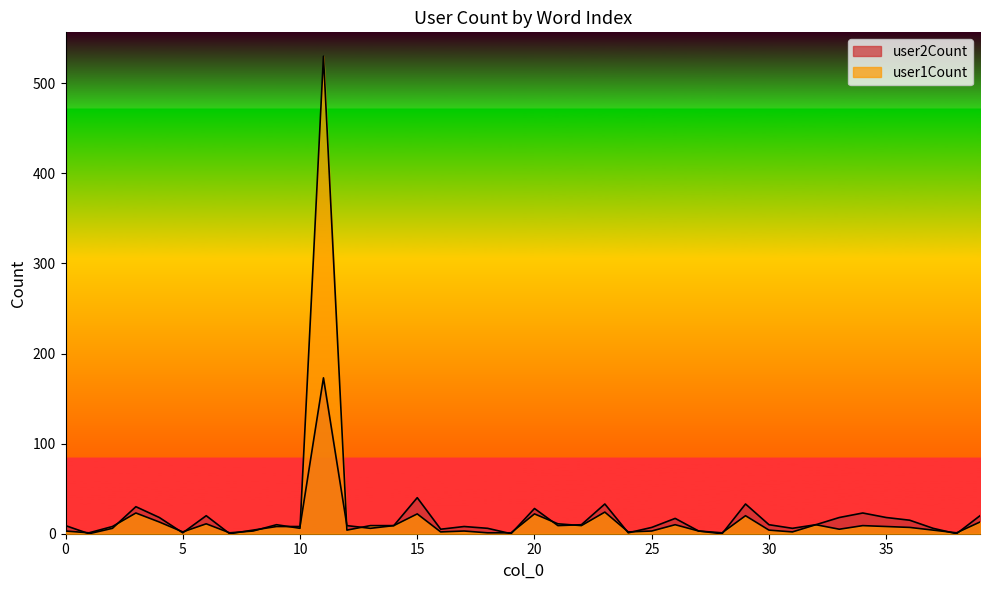

What is the value of the user1Count point at the 2nd from the left?

1